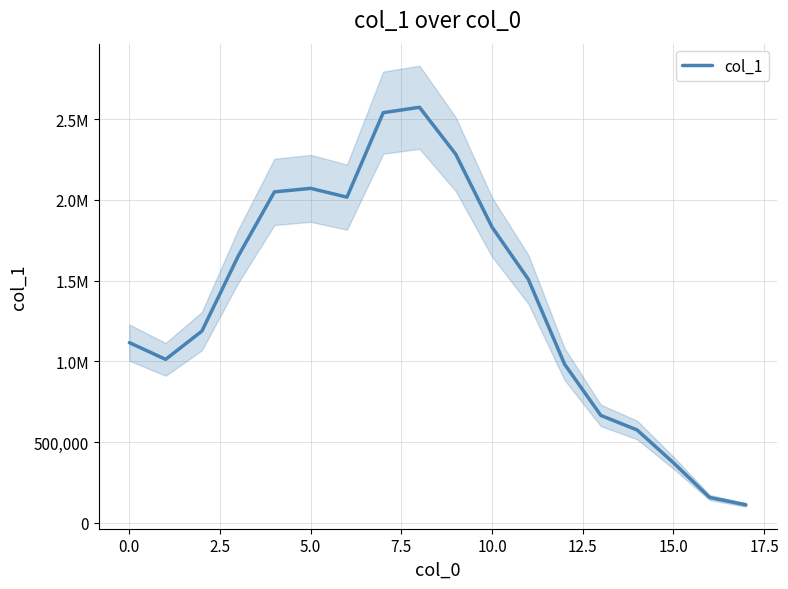

How many data points does each series have?

18